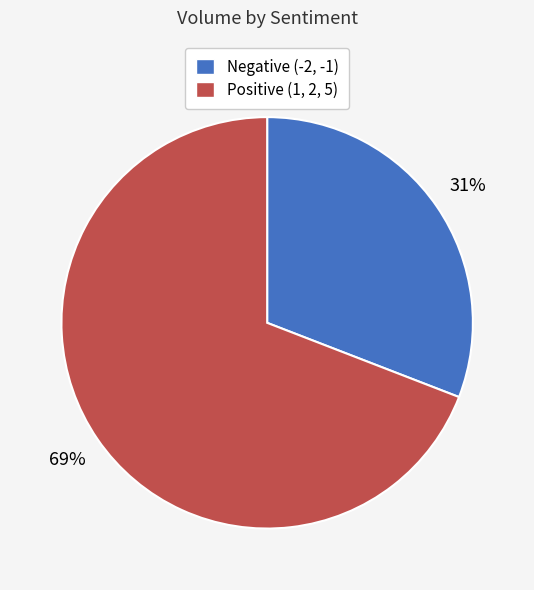

Is there a majority slice in this chart?

Yes